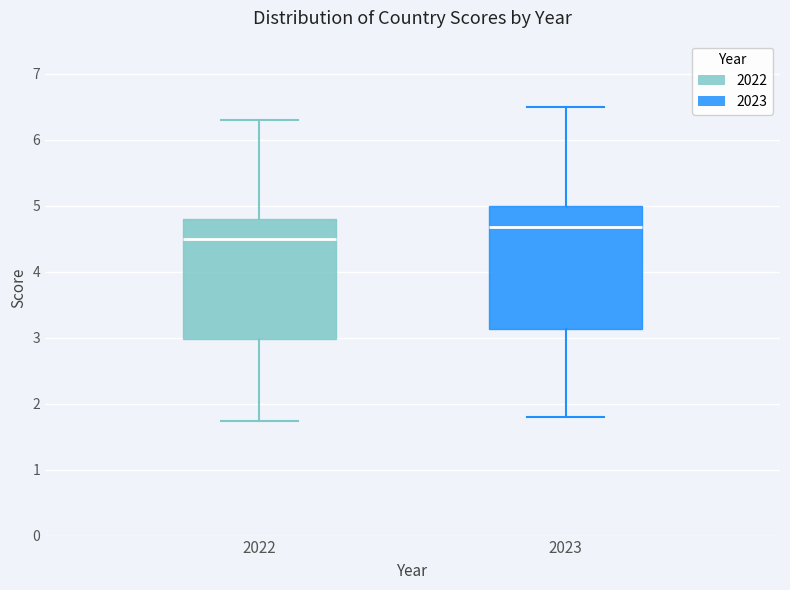

Where is the lower edge of the box at x = 2023 on the y-axis? The values are not printed on the chart, so give them approximately, as read against the axis.

3.1